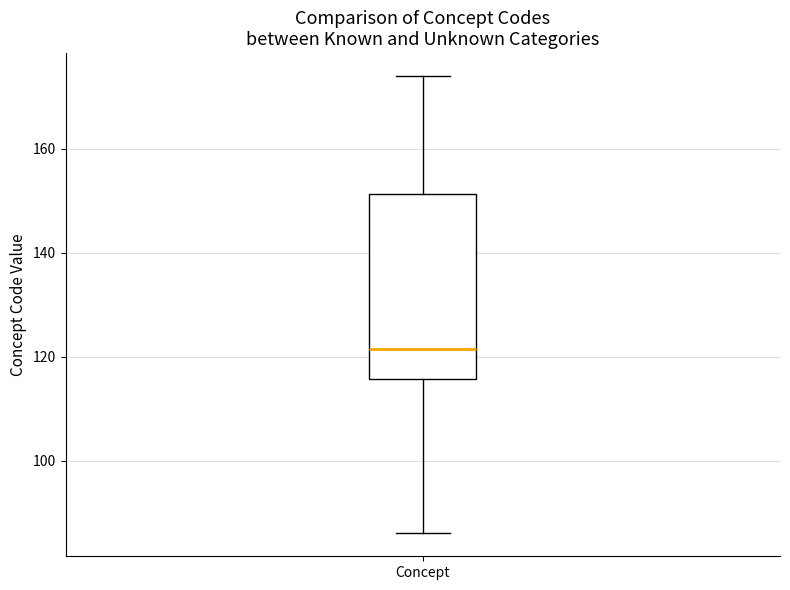

Read this box plot against the y-axis: the position of the median line, the range covered by the box, and the ends of both whiskers. The values are not printed on the chart, so give them approximately, as read against the axis.

median 122, box 116 to 152, whiskers 86 to 174